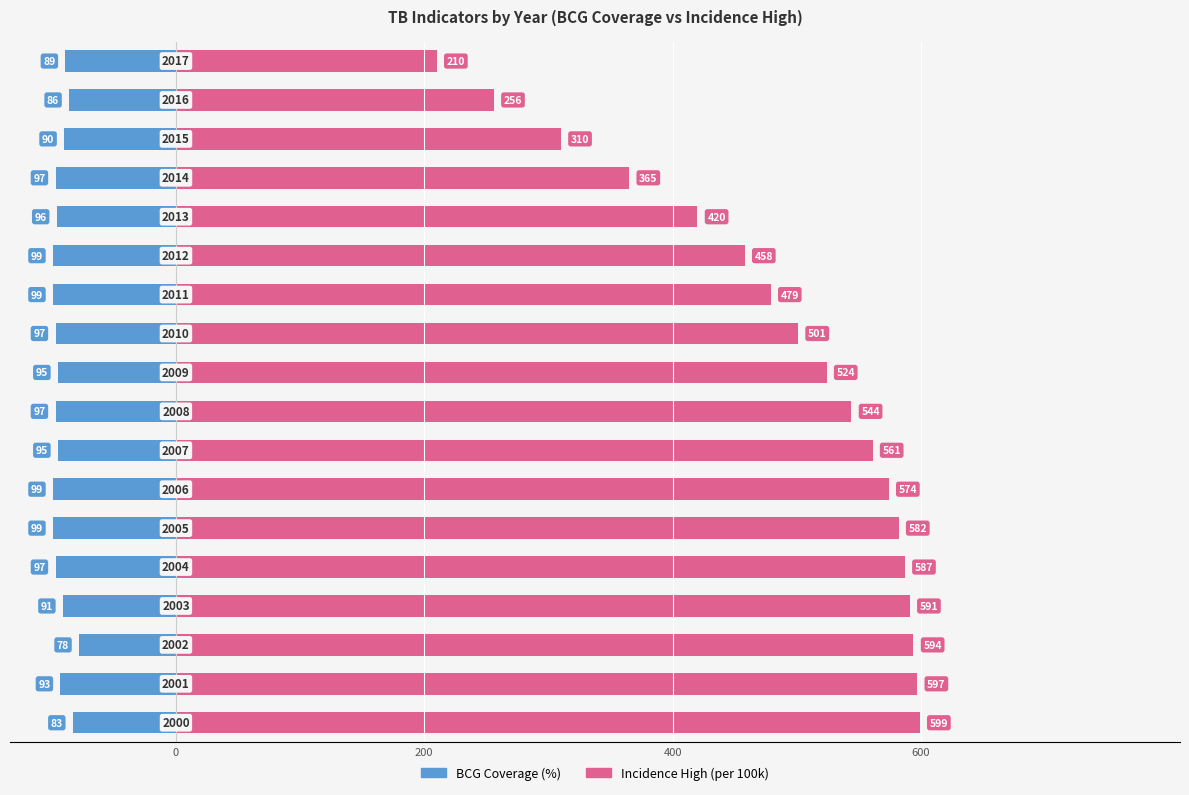

True or false: Incidence High has a value of 916 at 0.

False